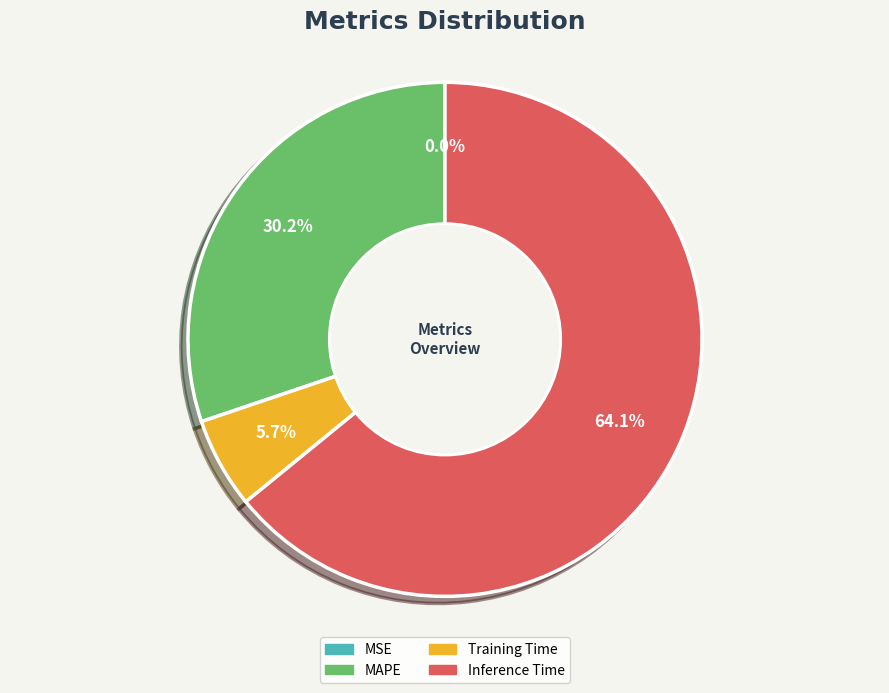

Is there a majority slice in this chart?

Yes